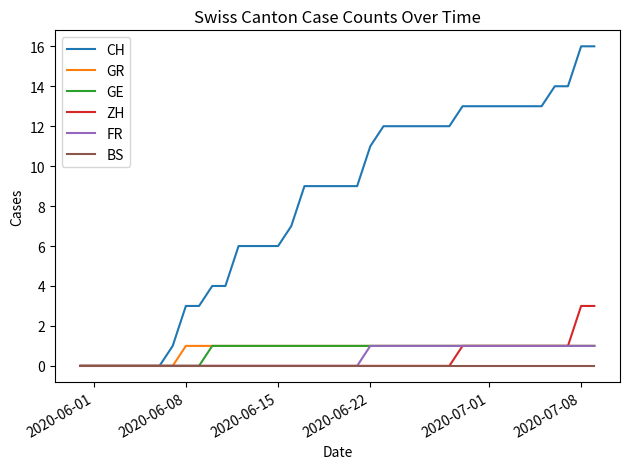

Which series has the largest range (max minus min)?

CH